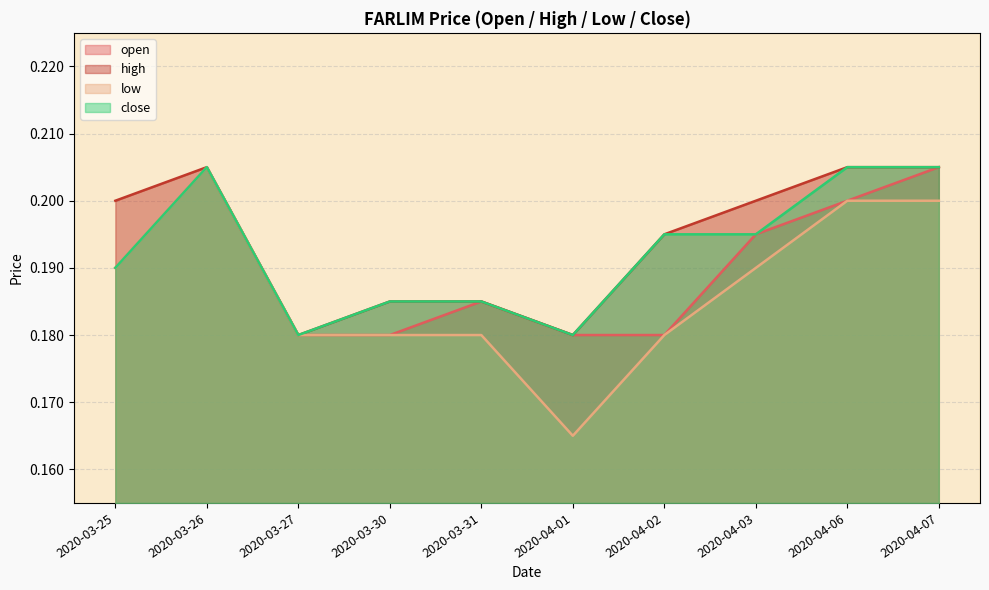

What is the approximate value of close at 2020-03-30?

0.2